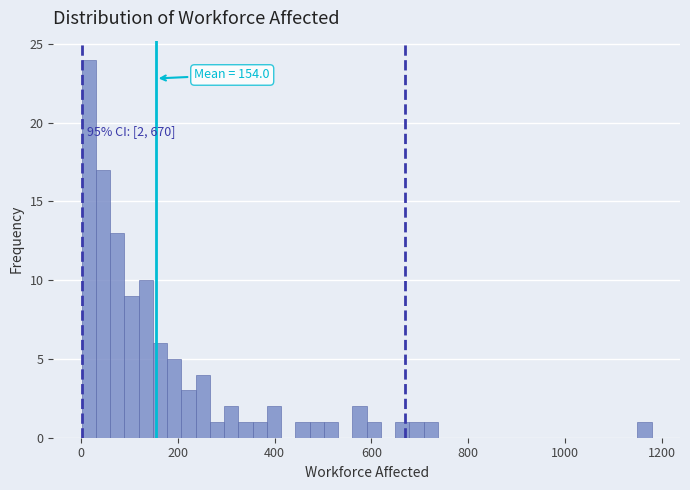

Around what value on the x-axis is the tallest bar? Give the approximate position of its centre, as read against the axis.

20